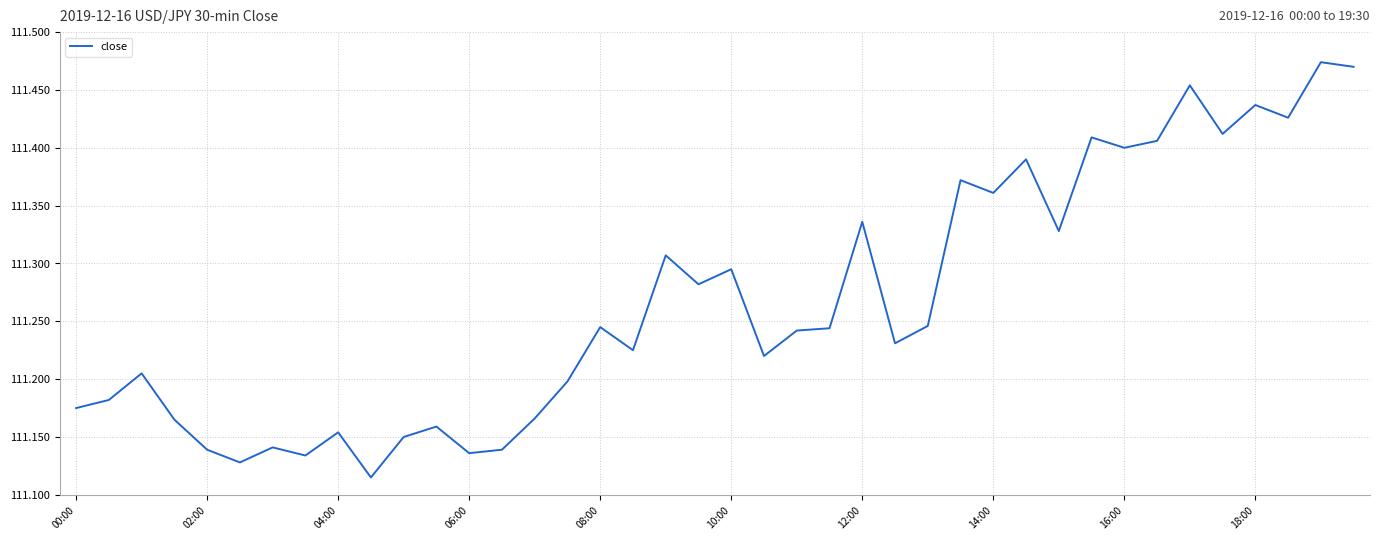

Is this an area chart (filled region under the line)?

No